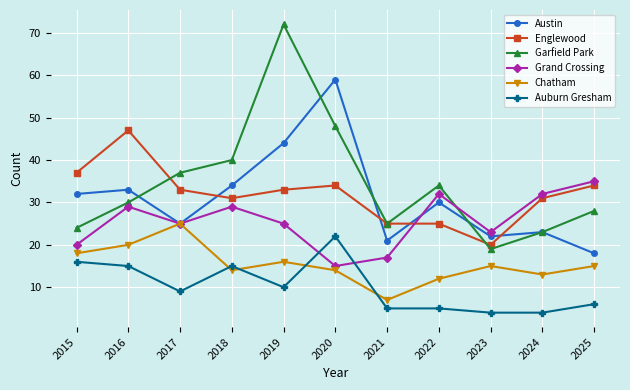

How many interior local peaks does the Grand Crossing series have?

3